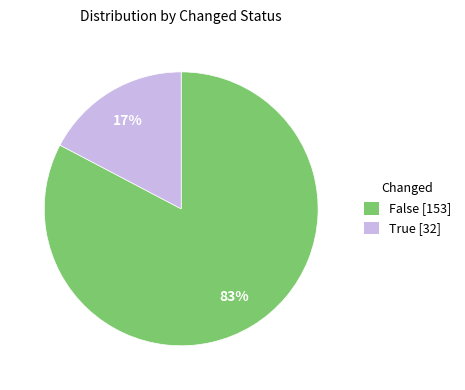

Do True [32] and False [153] together represent more than half of the pie?

Yes